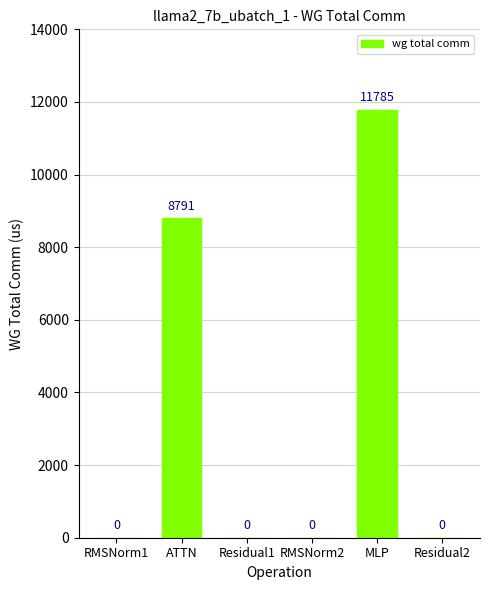

How many categories are shown in the chart?

6